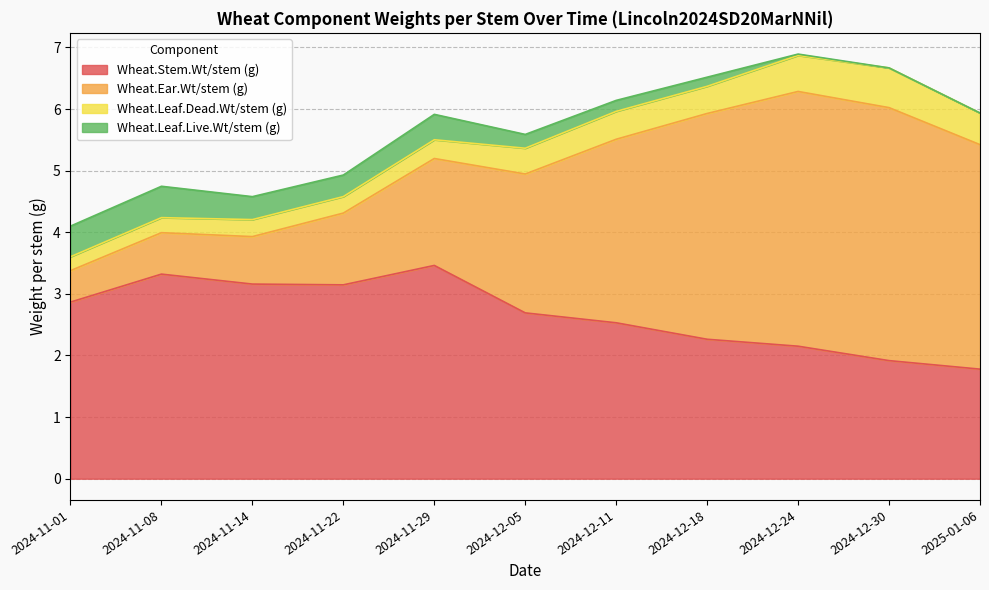

What is the greatest value displayed?

4.1